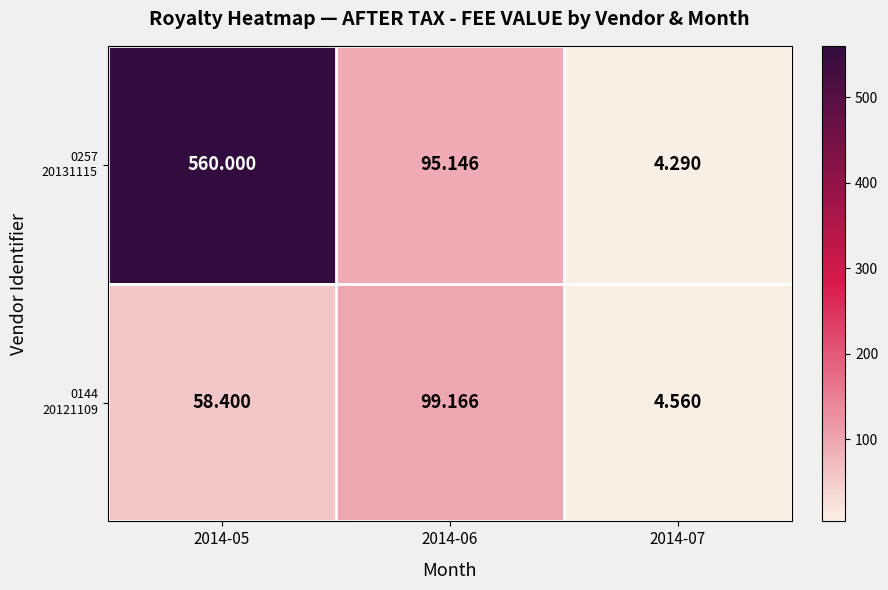

What is the spread (max minus min) of values at 2014-07?

0.3